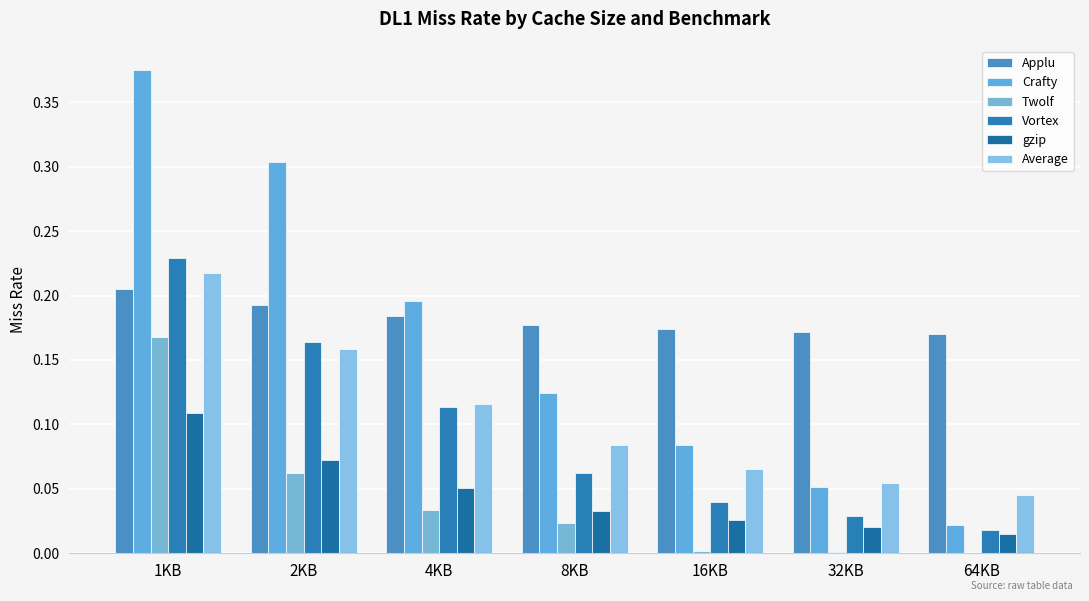

True or false: Applu has a value of 0.3 at 1KB.

False